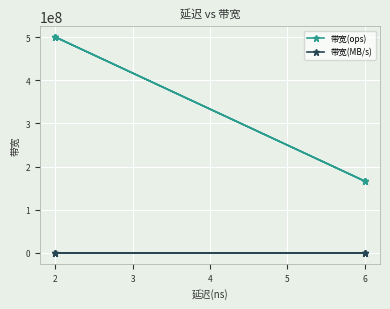

How many lines are shown in the chart?

2